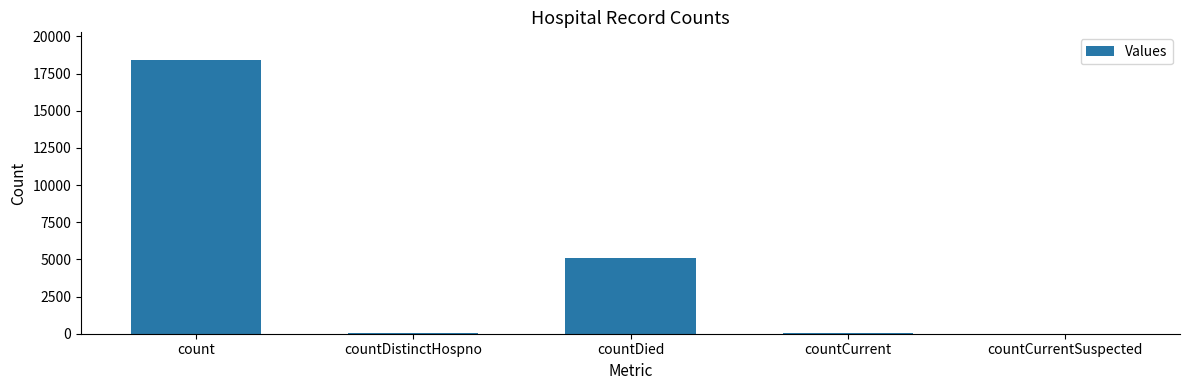

The value at countCurrent is 44. True or false?

True